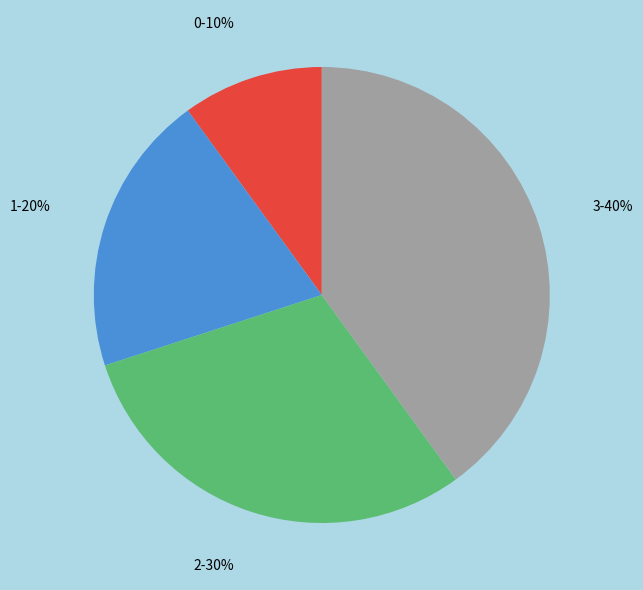

Combined, do 3-40% and 2-30% account for over 50%?

Yes